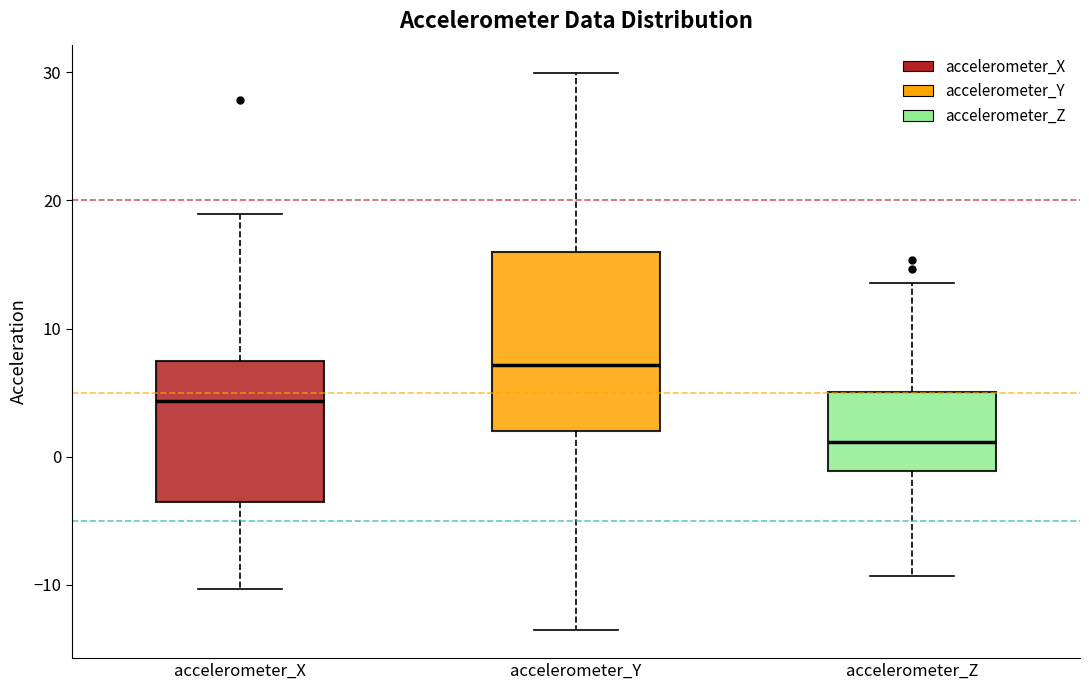

Which box is the tallest, from its lower edge to its upper edge?

accelerometer_Y